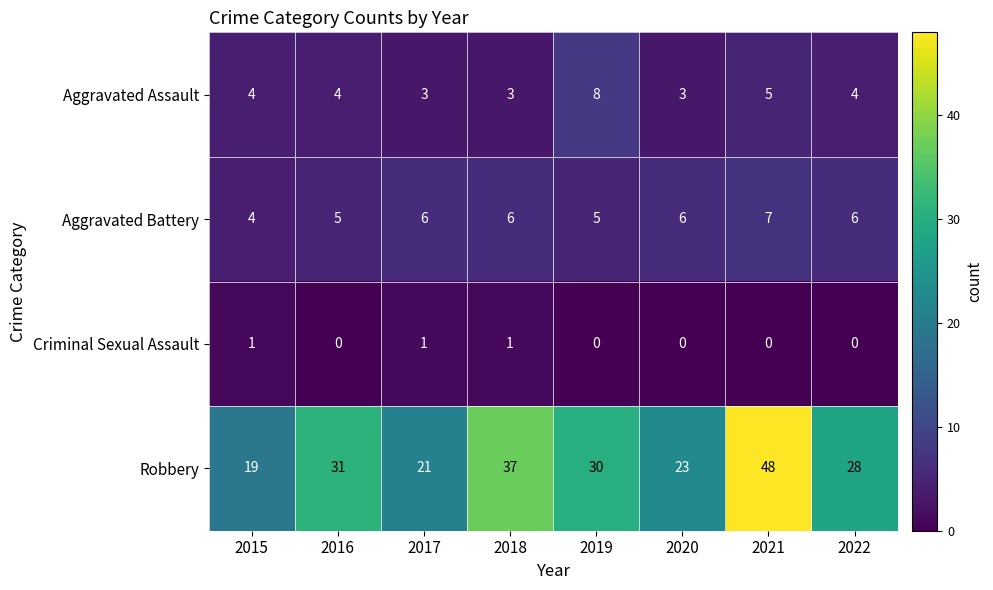

Rank the series at 2019 from lowest to highest value.

Criminal Sexual Assault, Aggravated Battery, Aggravated Assault, Robbery